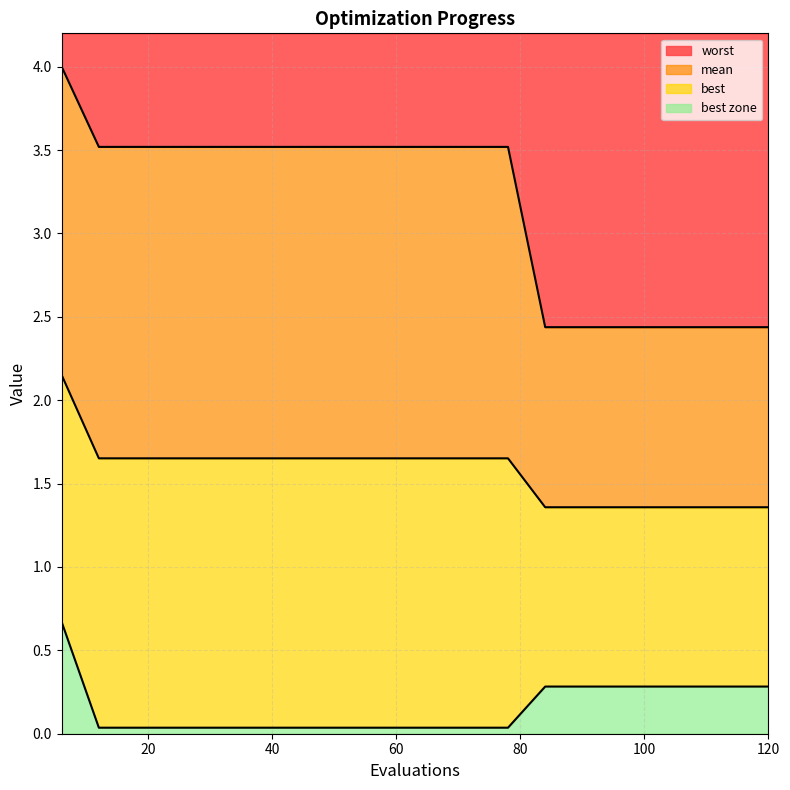

Where is worst nearest to the value 3?

12